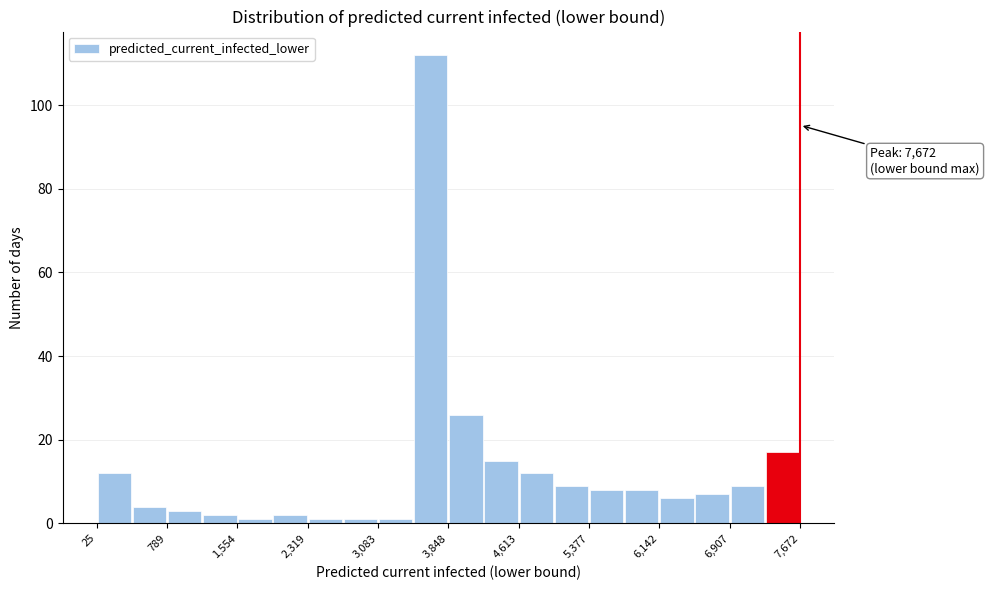

Around what value on the x-axis is the tallest bar? Give the approximate position of its centre, as read against the axis.

3700